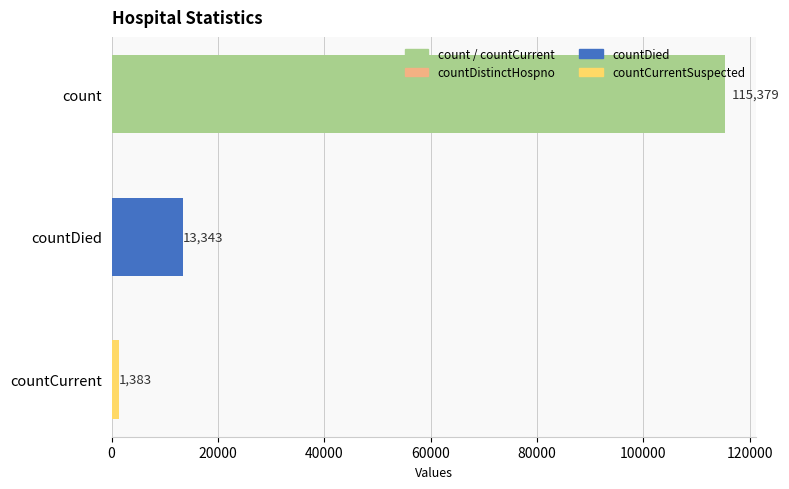

List the labels in order of value, largest first.

count, countDied, countCurrent